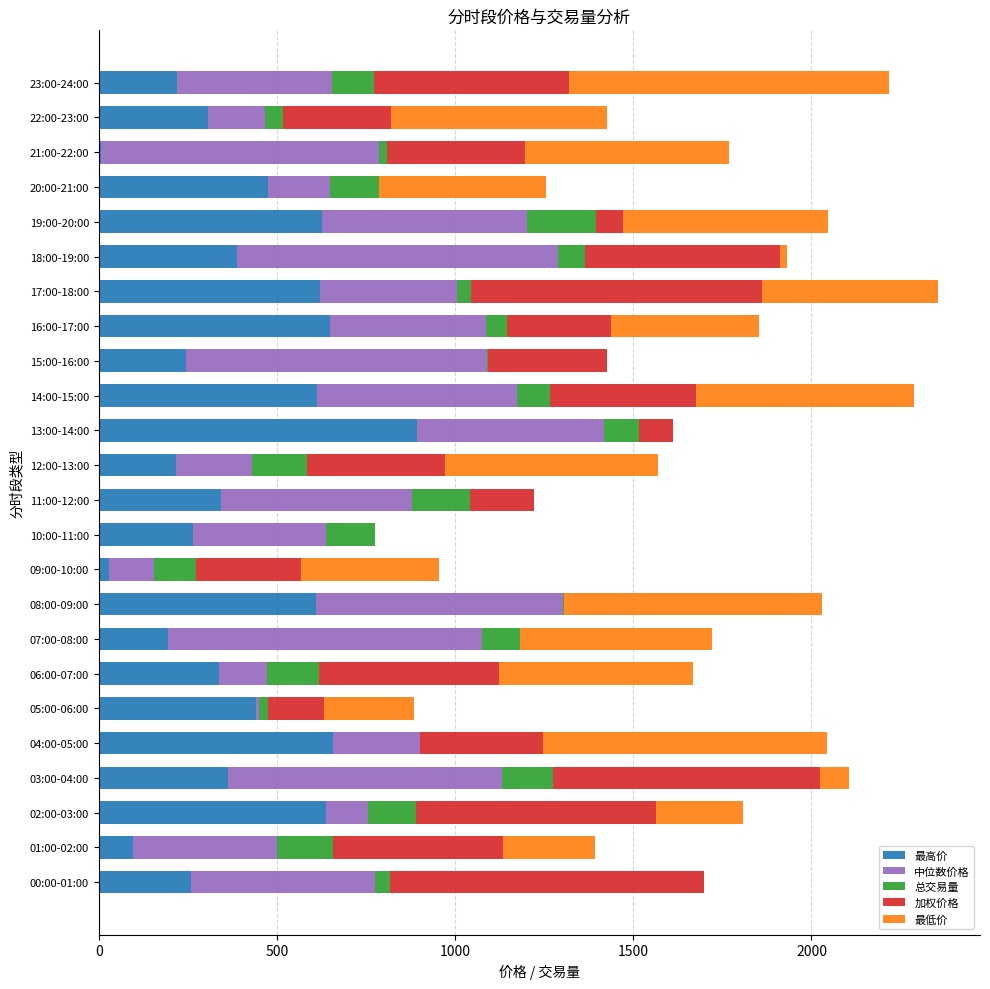

What are all the series names shown in the legend?

最高价, 中位数价格, 总交易量, 加权价格, 最低价